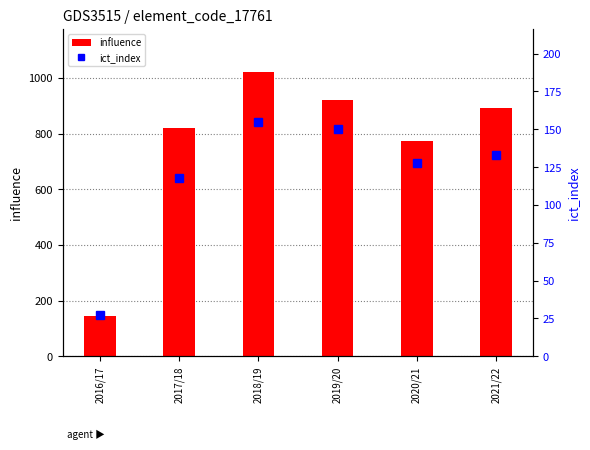

What value does the influence series have at 2019/20?

919.8